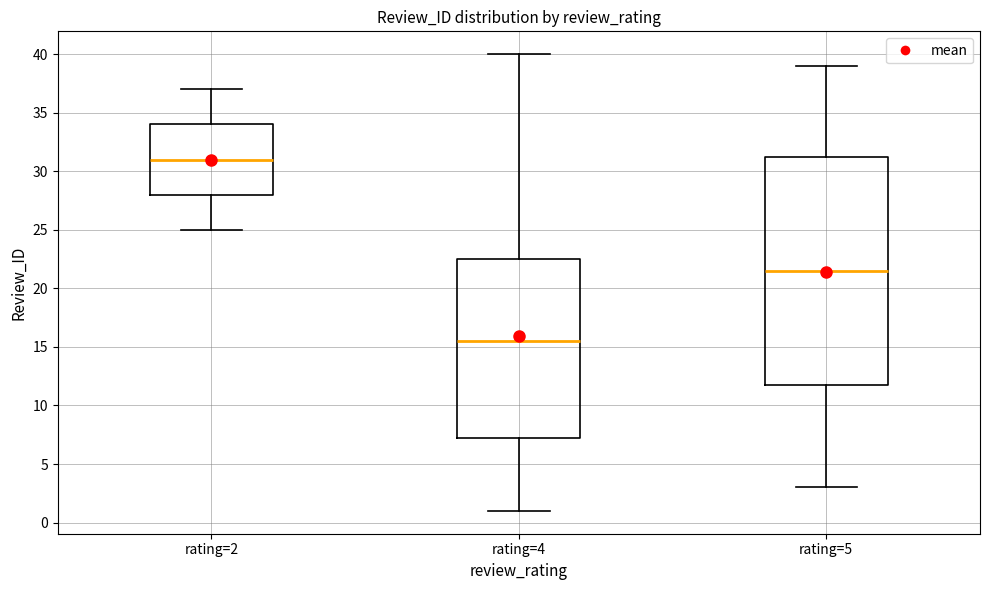

Which box has the lowest median line?

rating=4